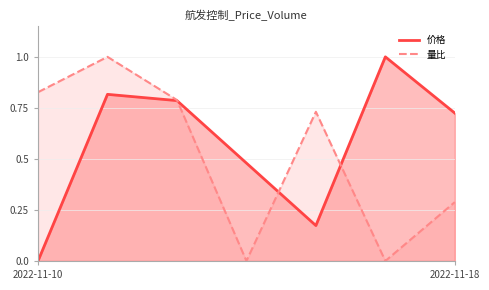

List the series in order of their peak value, highest first.

价格, 量比